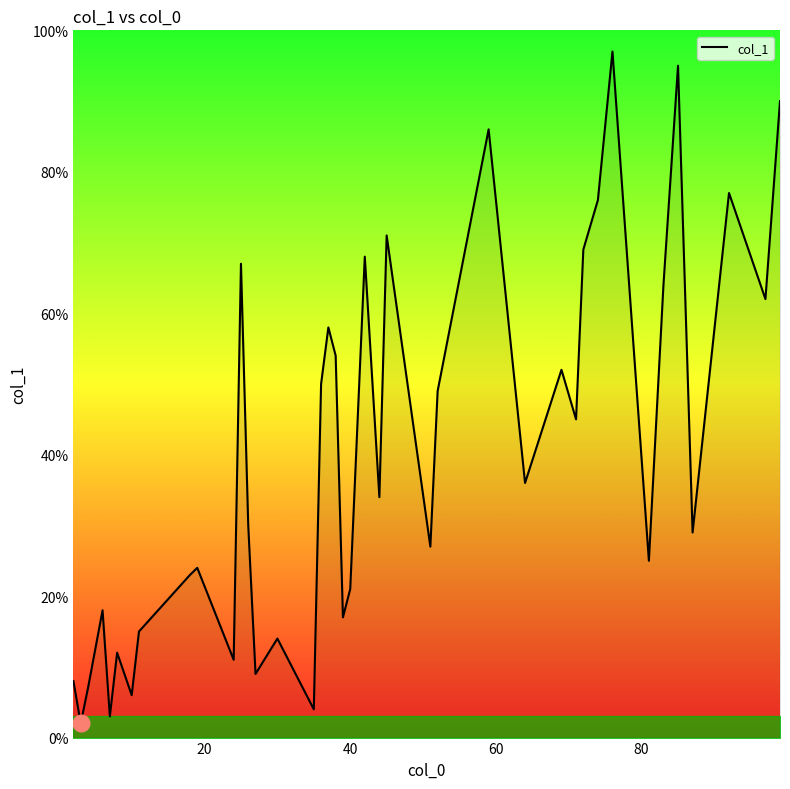

What is the greatest value displayed?

97